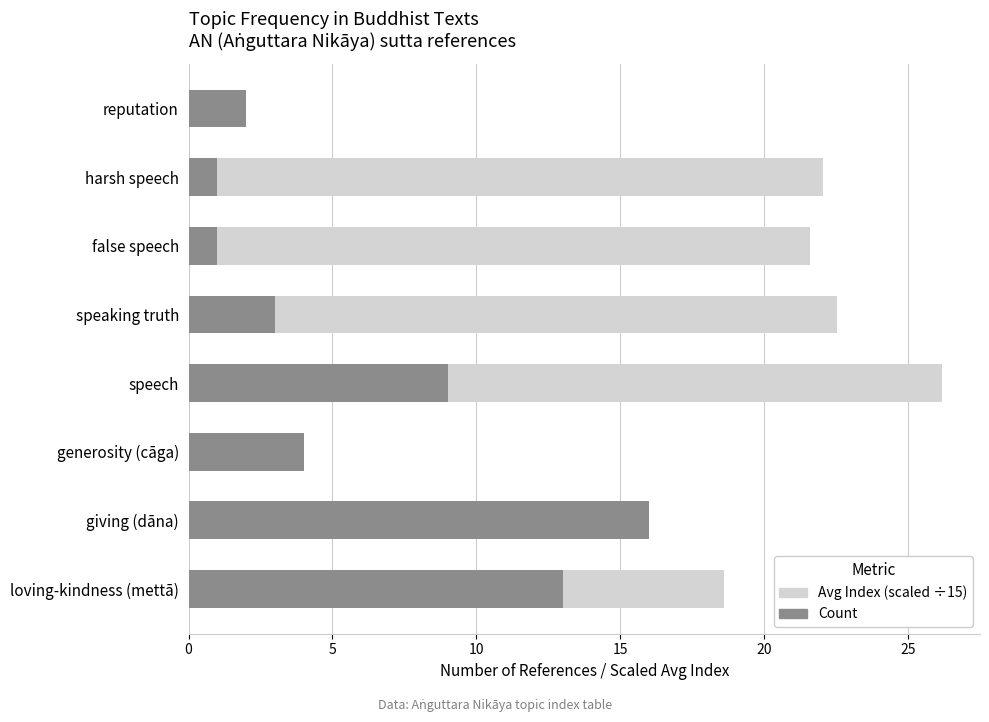

True or false: Avg Index (scaled ÷15) has a value of 31.4 at speaking truth.

False